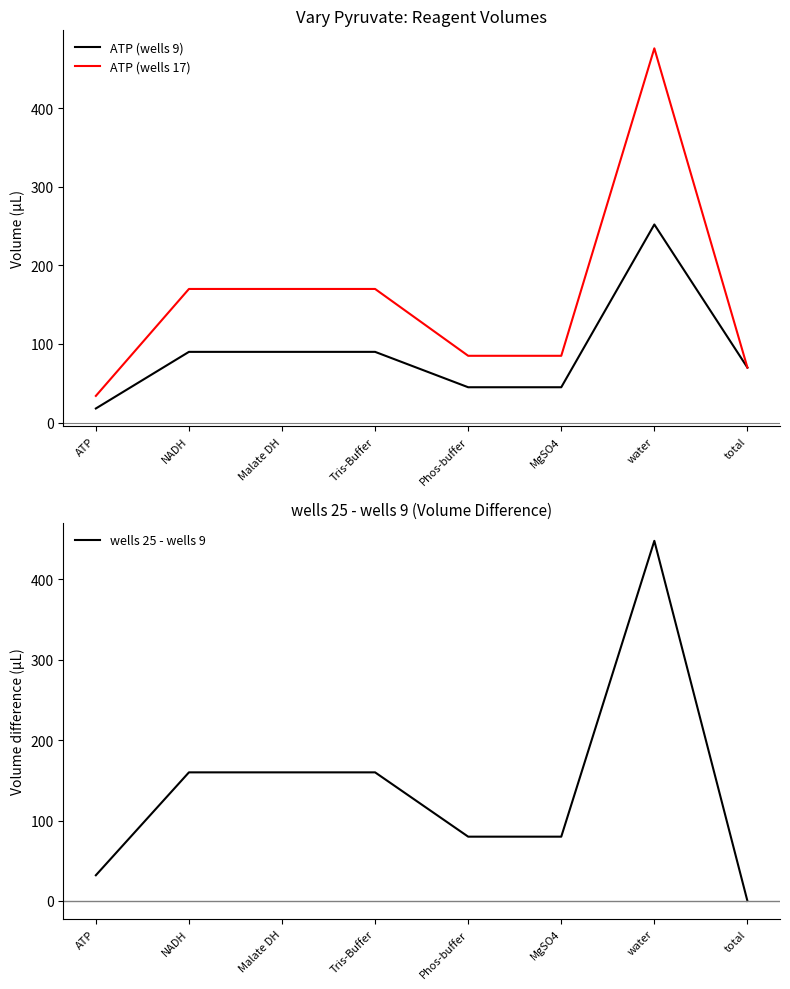

Between which two adjacent categories do ATP (wells 9) and wells 25 - wells 9 first intersect?

water and total